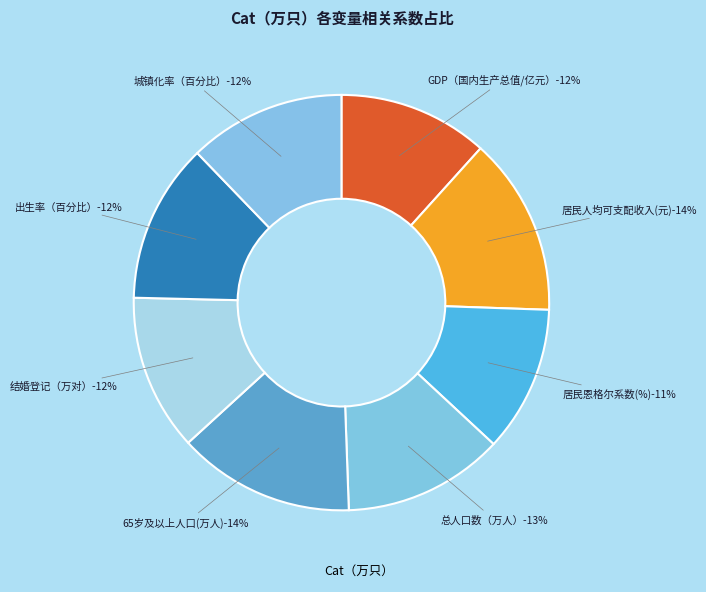

The GDP（国内生产总值/亿元） slice represents 5% of the pie. True or false?

False